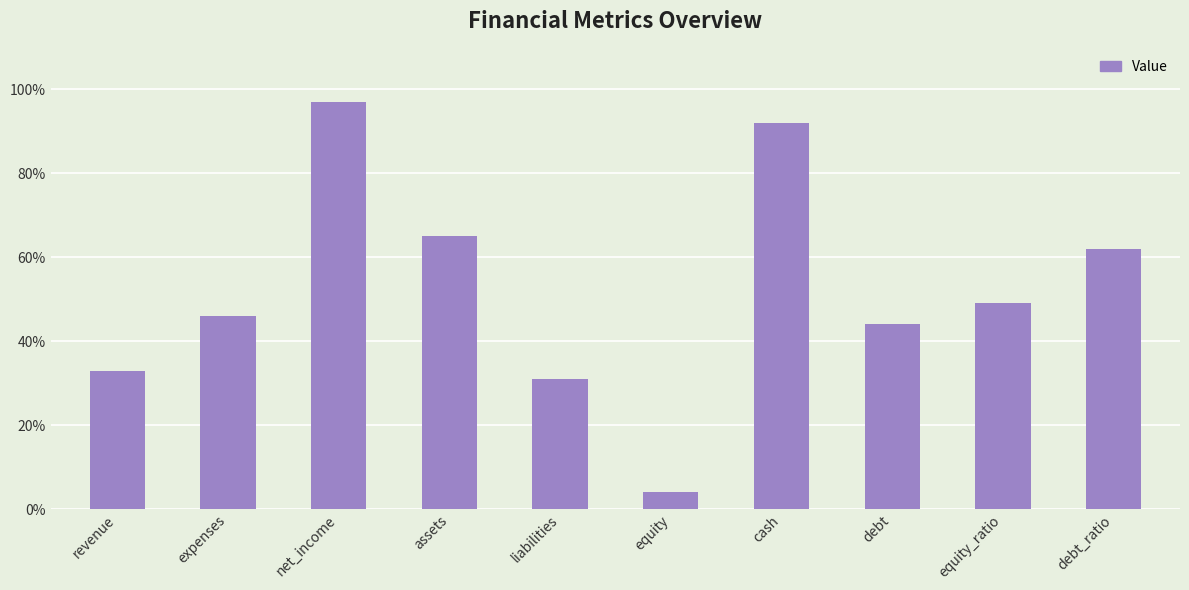

What is the change in value from net_income to debt?

-53